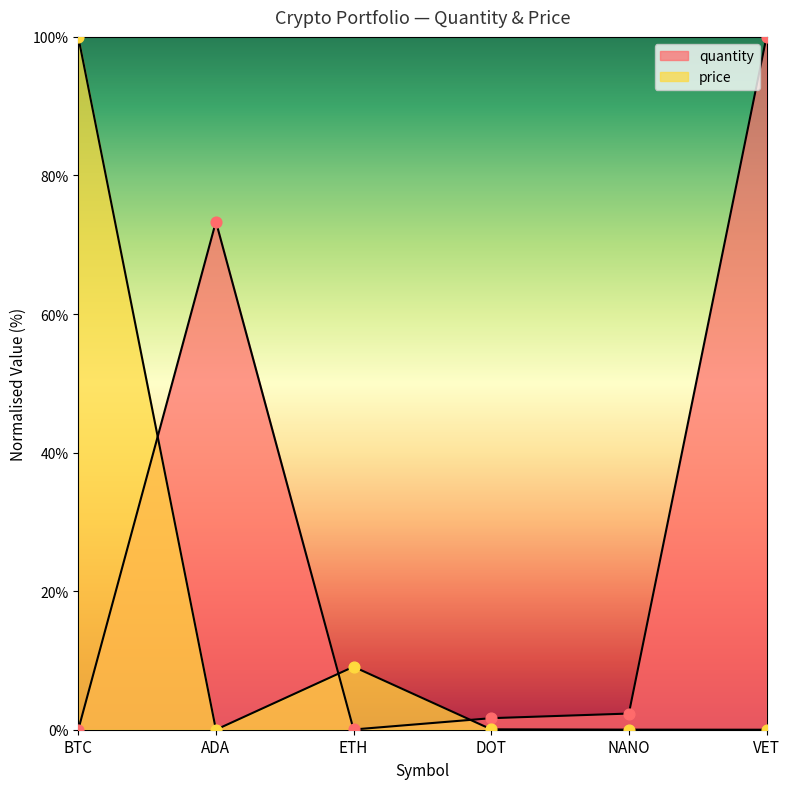

At how many categories does at least one series exceed 50?

3